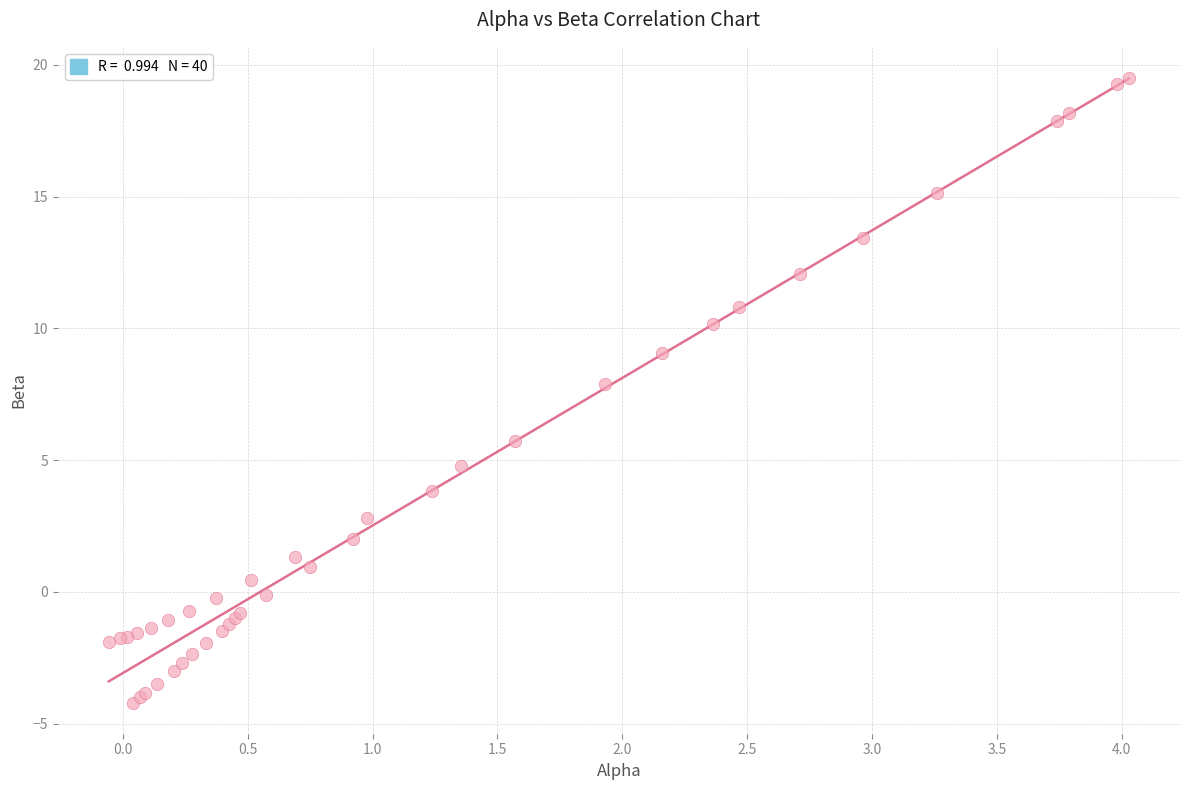

What Y value in the scatter plot is closest to 7?

7.9